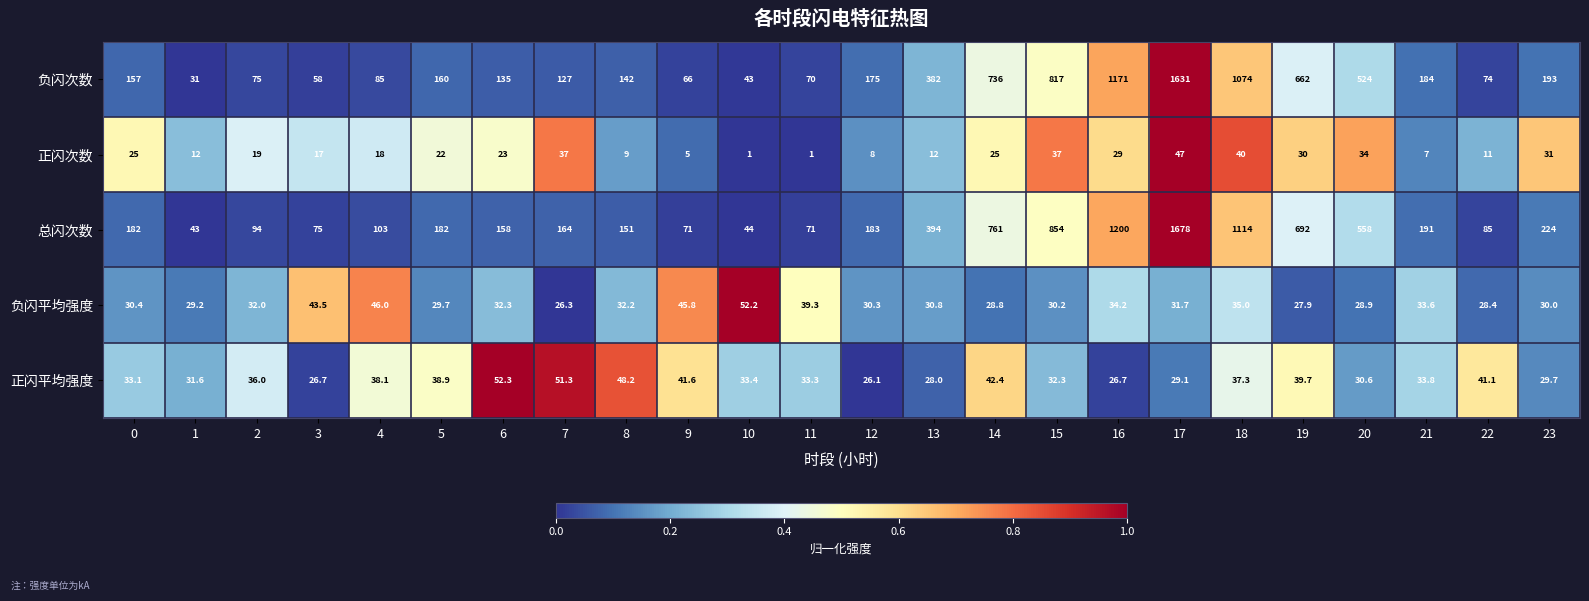

Which series has the widest spread of values?

总闪次数